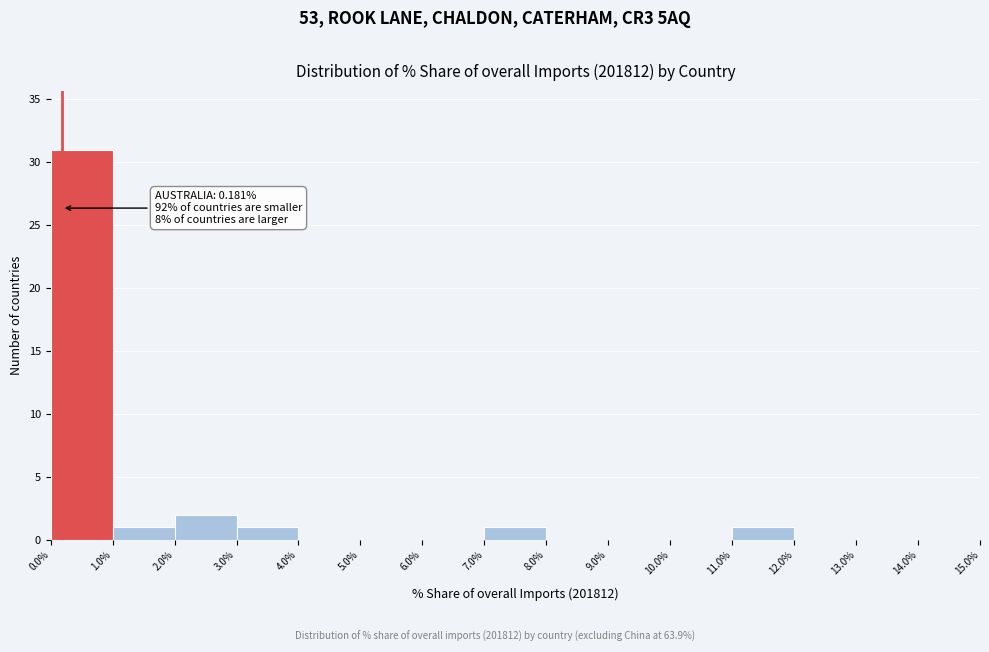

Which range on the x-axis has the tallest bar?

0.0% to 1.0%